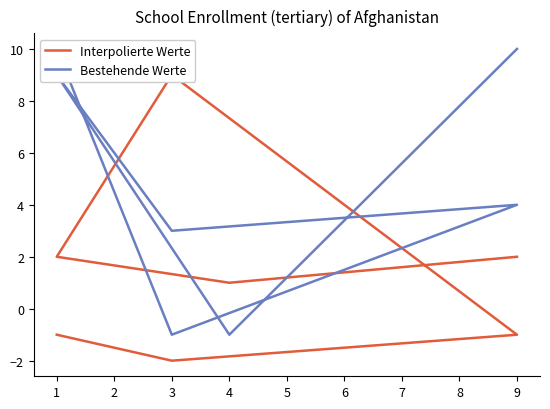

What is the average value of the Bestehende Werte series?

5